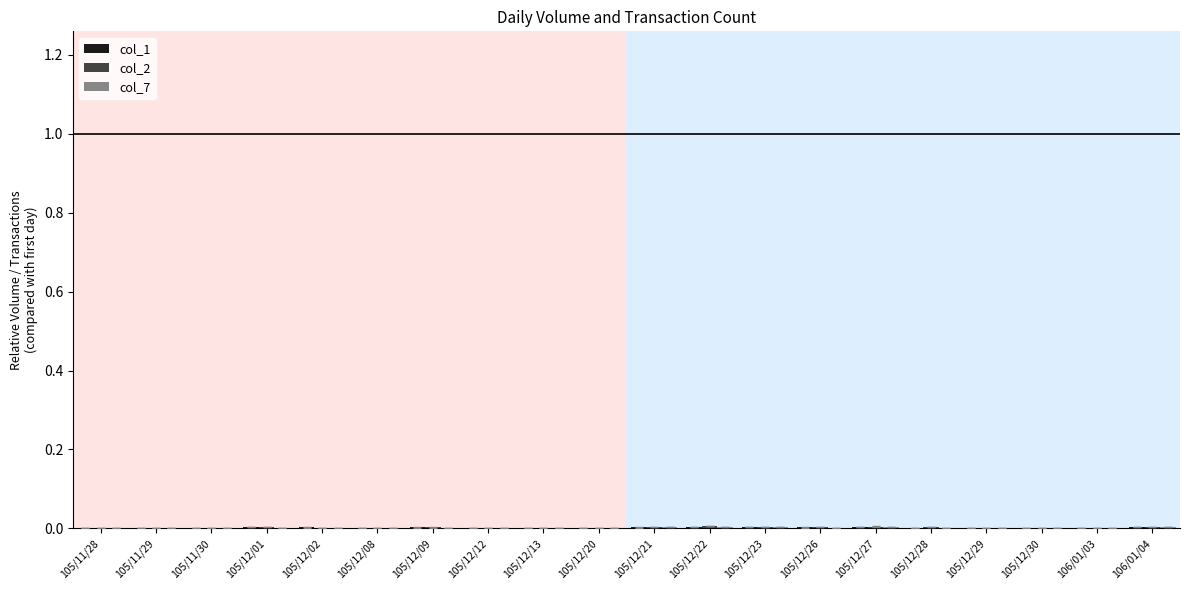

What position from the left is 105/12/20?

10